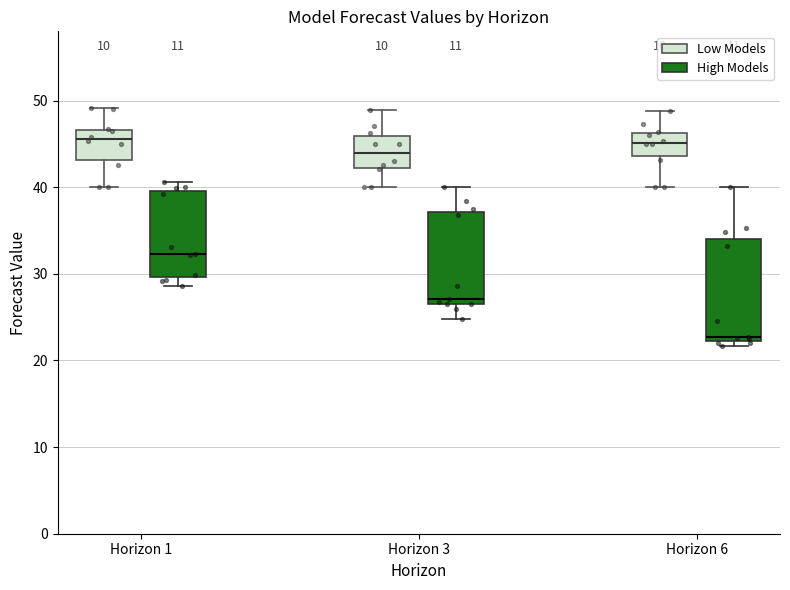

Where does the median line of the box for Horizon 6 (Low Models) sit on the y-axis? The values are not printed on the chart, so give them approximately, as read against the axis.

45